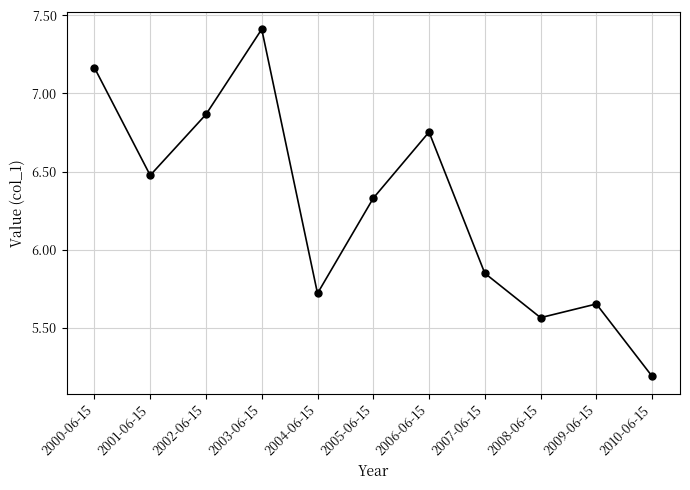

Between 2007-06-15 and 2001-06-15, which is larger?

2001-06-15